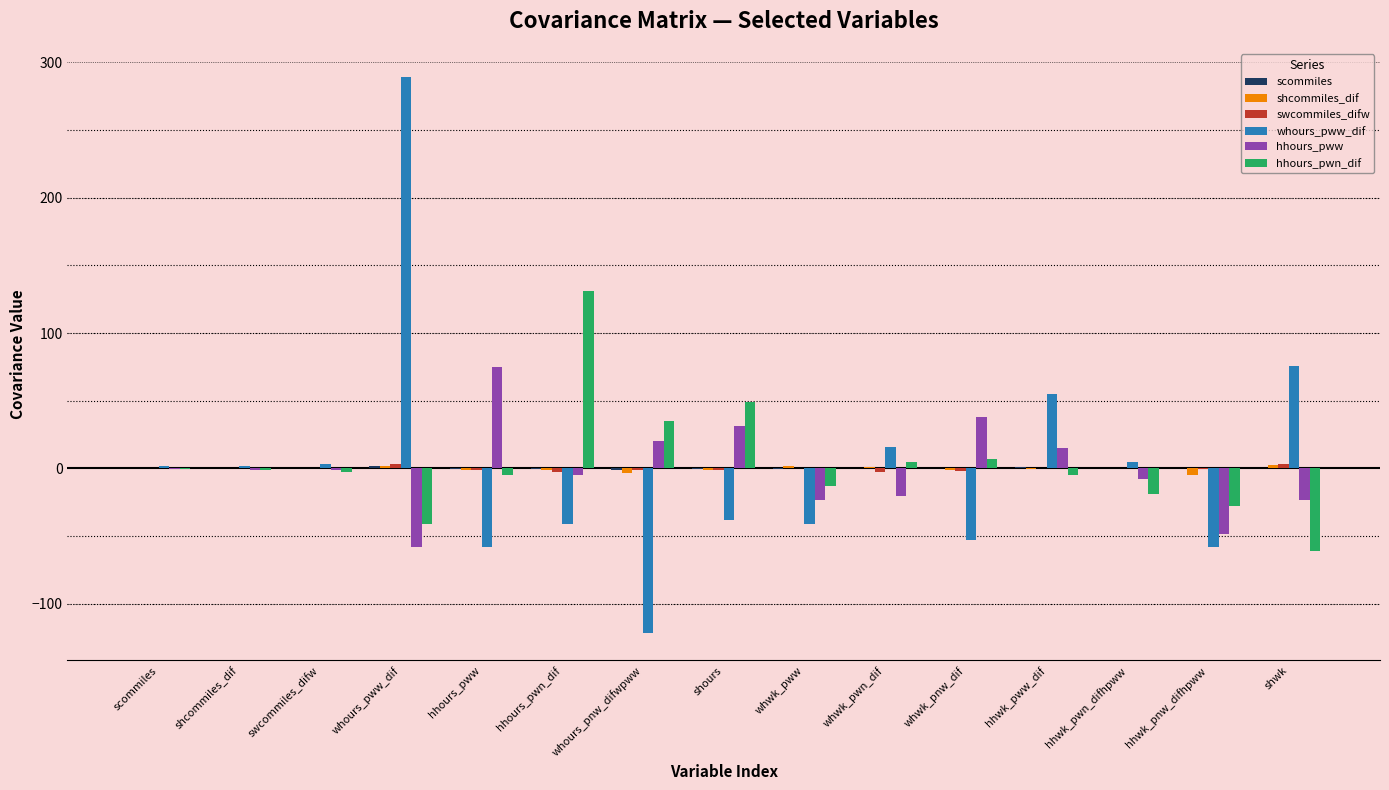

At which category is the sum across all series the highest?

whours_pww_dif